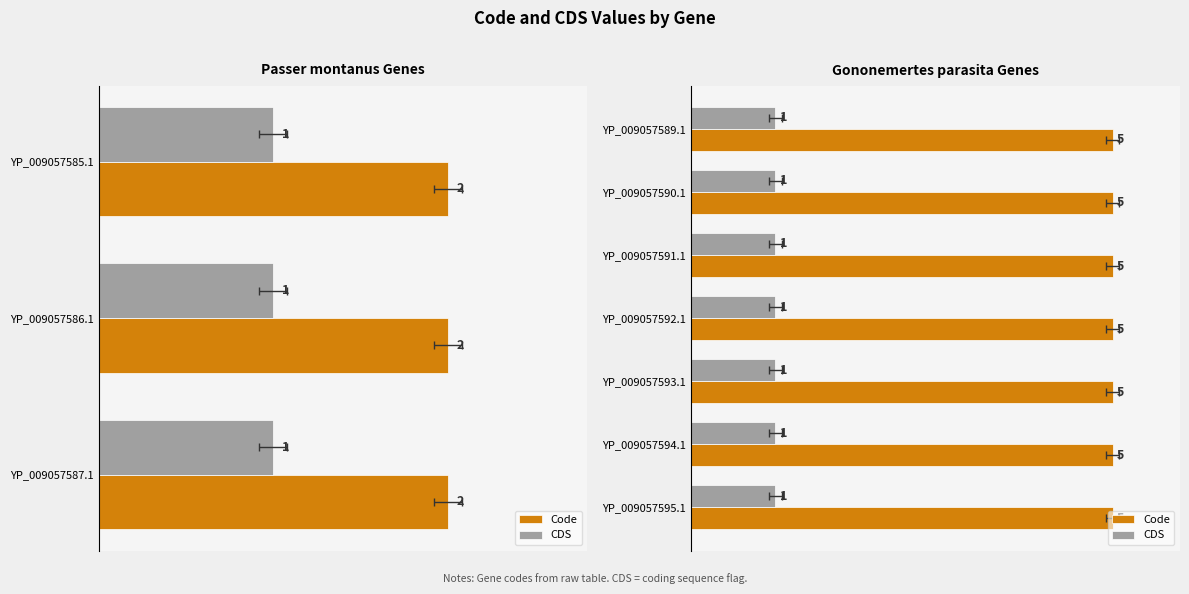

Which label corresponds to the largest value in the chart?

YP_009057589.1